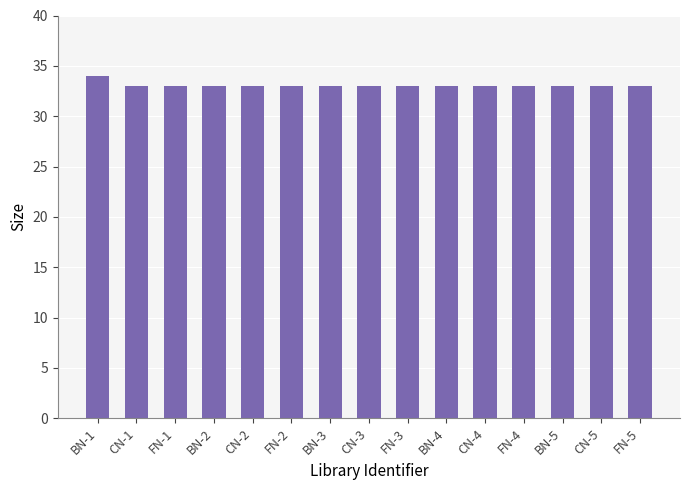

What is the label of the 15th bar from the left?

FN-5